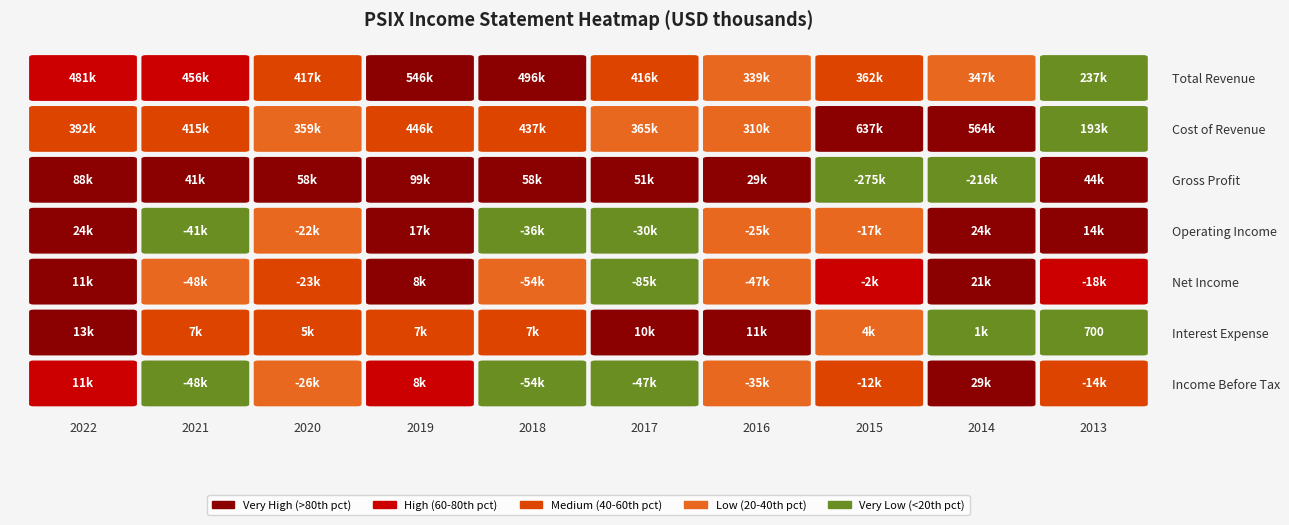

Where is Interest Expense nearest to the value 6850?

2021